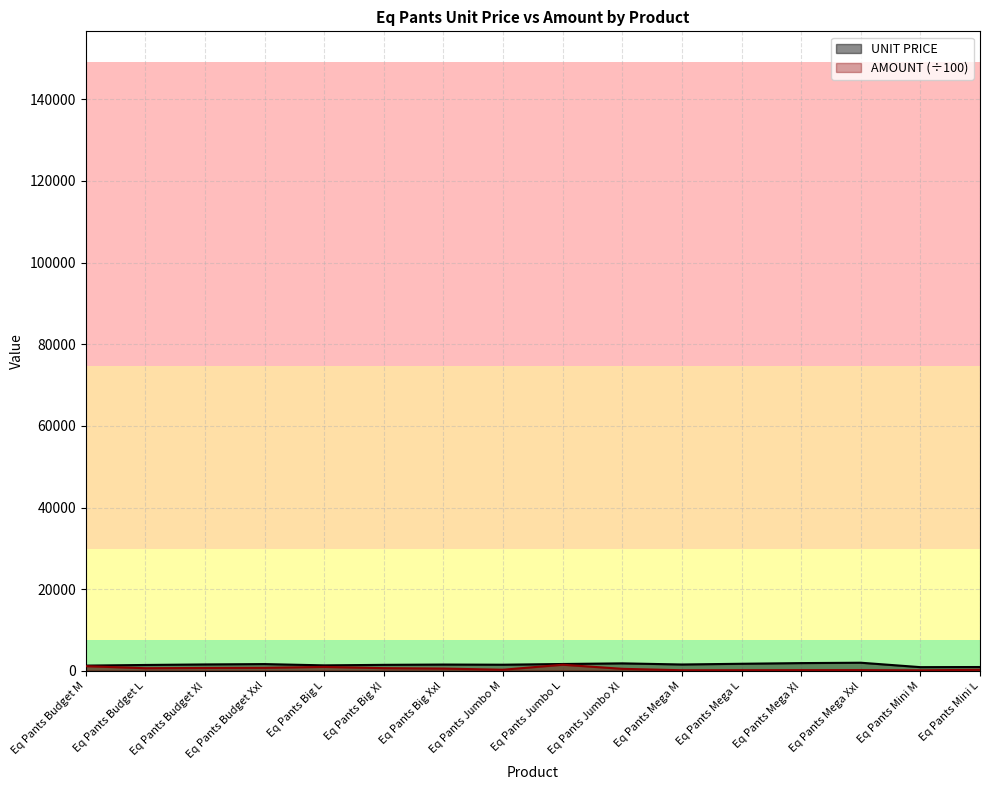

At Eq Pants Jumbo L, list the series in order from largest to smallest.

UNIT PRICE, AMOUNT